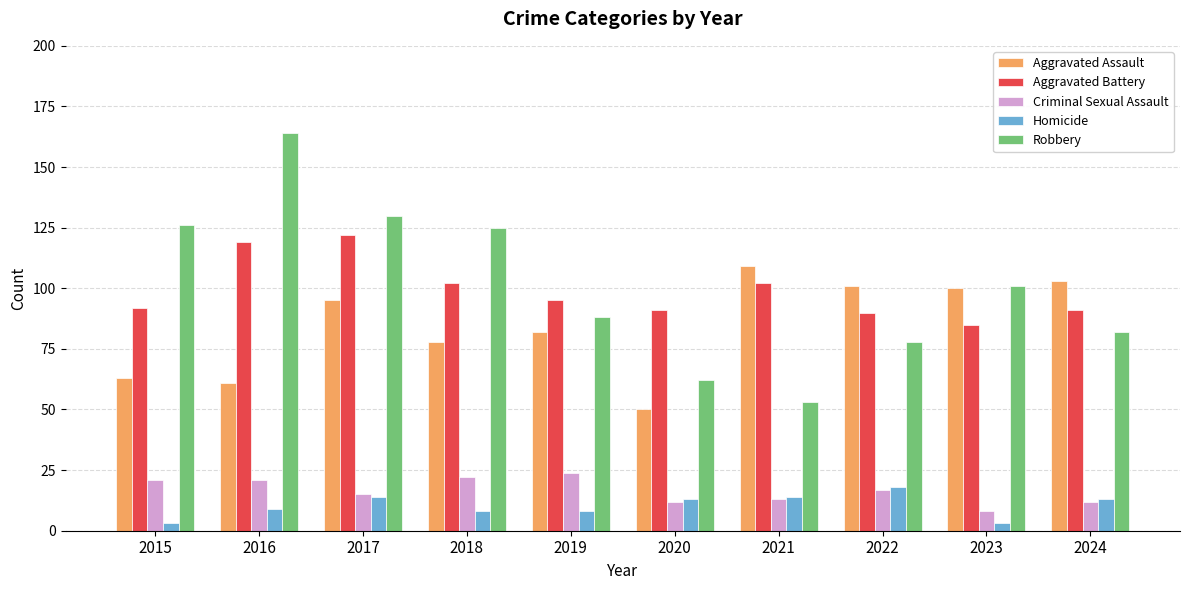

Is it true that Aggravated Assault equals 101 at 2022?

True